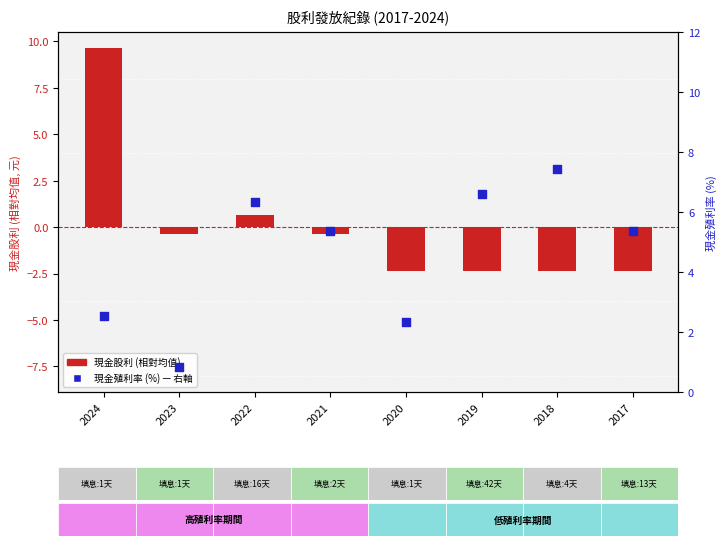

Which series has the widest spread of Y values?

現金股利 (元/股)